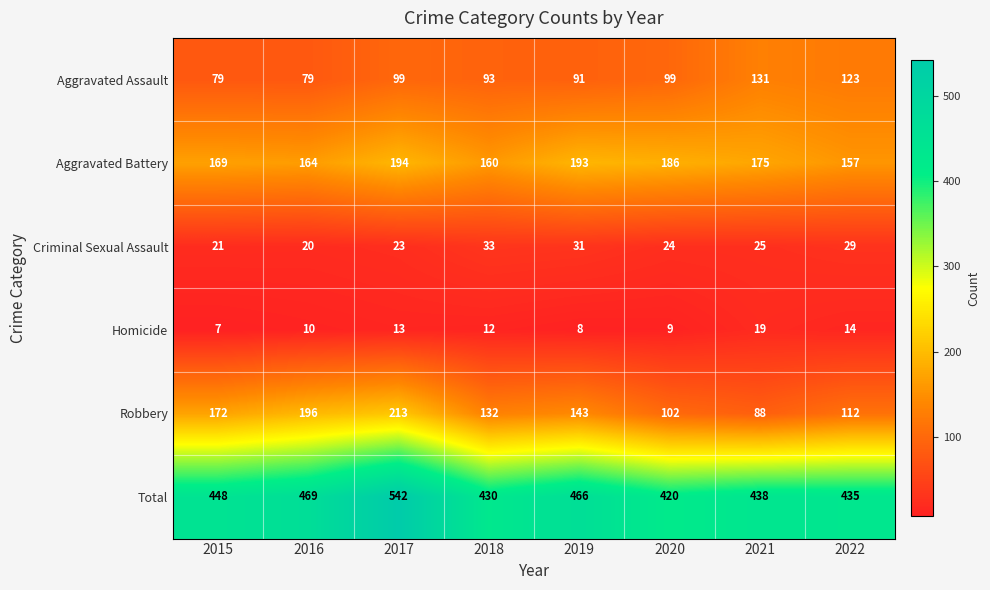

What is the spread (max minus min) of values at 2020?

411